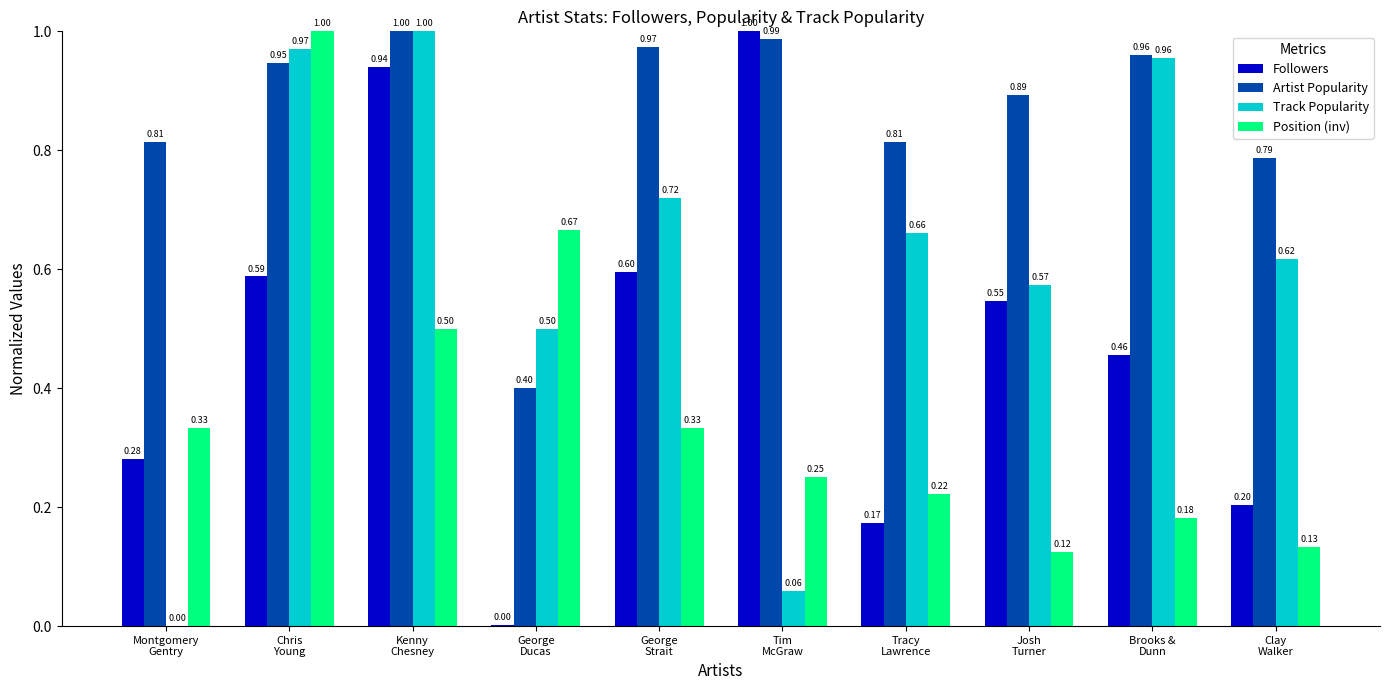

What is the sum of all Position (inv) values?

3.7